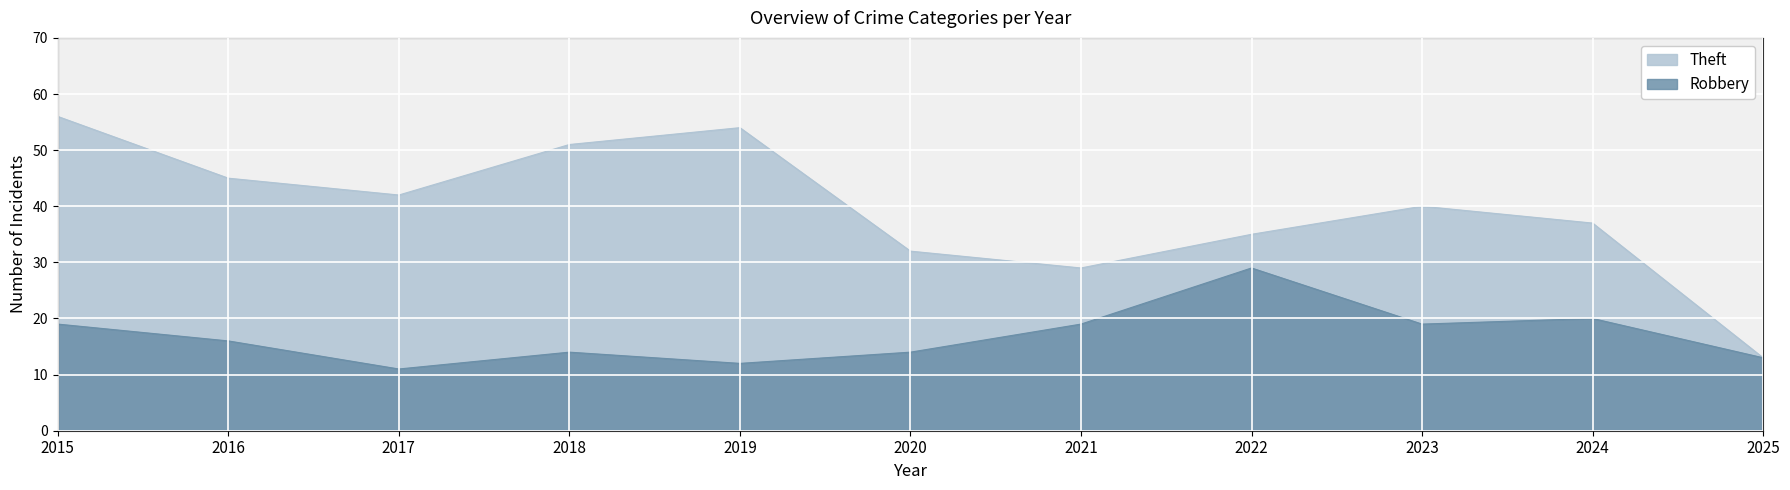

In Robbery, how many points are lower than both neighbors (excluding endpoints)?

3